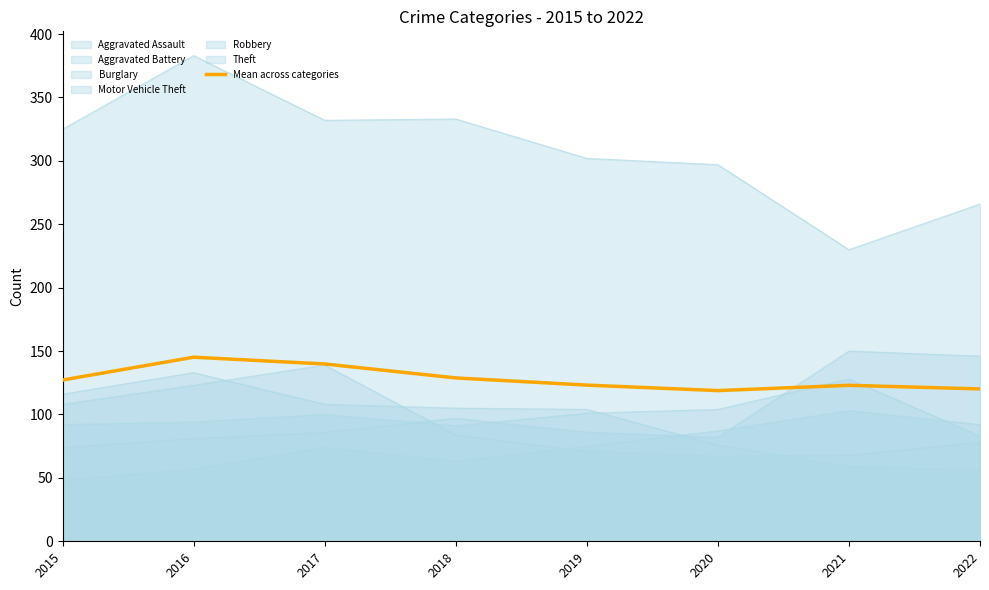

At which category does the data reach its first local peak?

2016